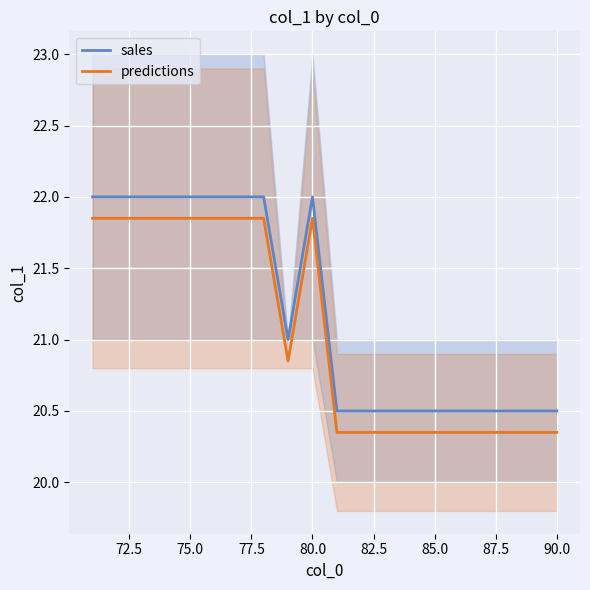

What is the highest value of the predictions series?

21.9